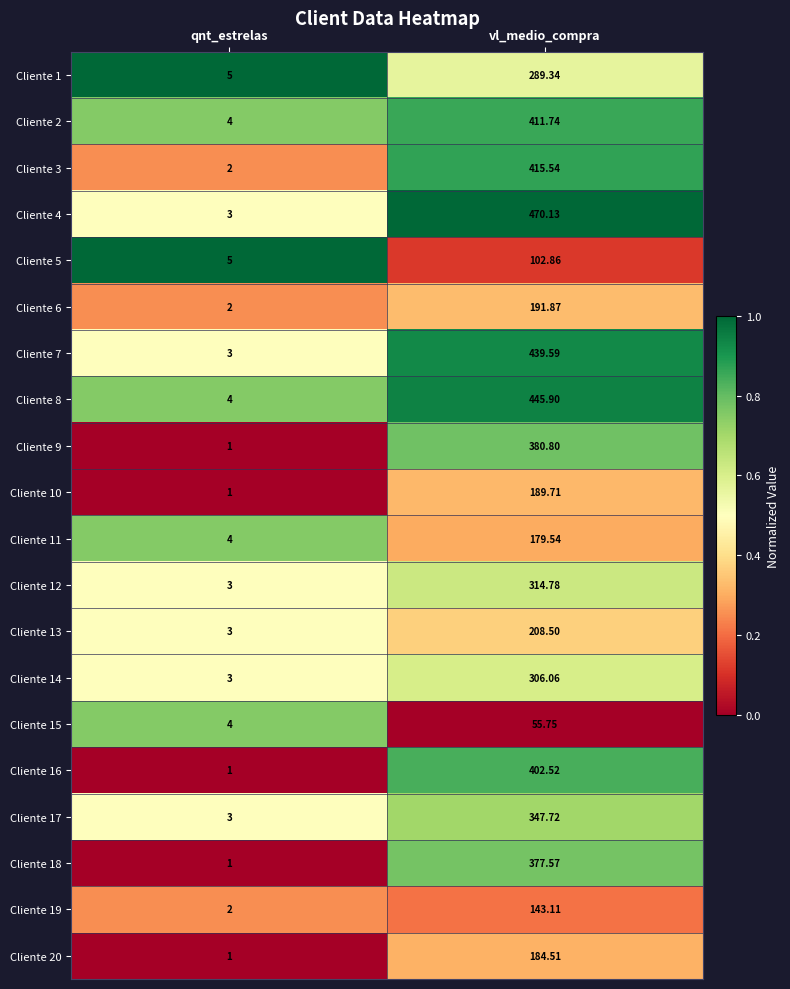

Where does the Cliente 7 series first go above 439?

vl_medio_compra